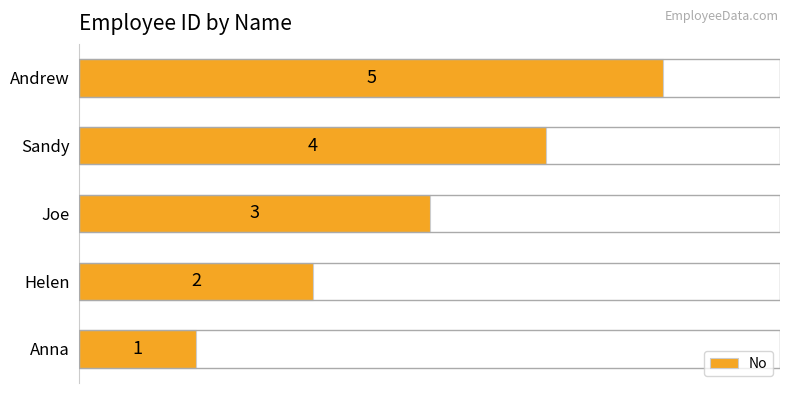

Rank the categories by value from highest to lowest.

Andrew, Sandy, Joe, Helen, Anna